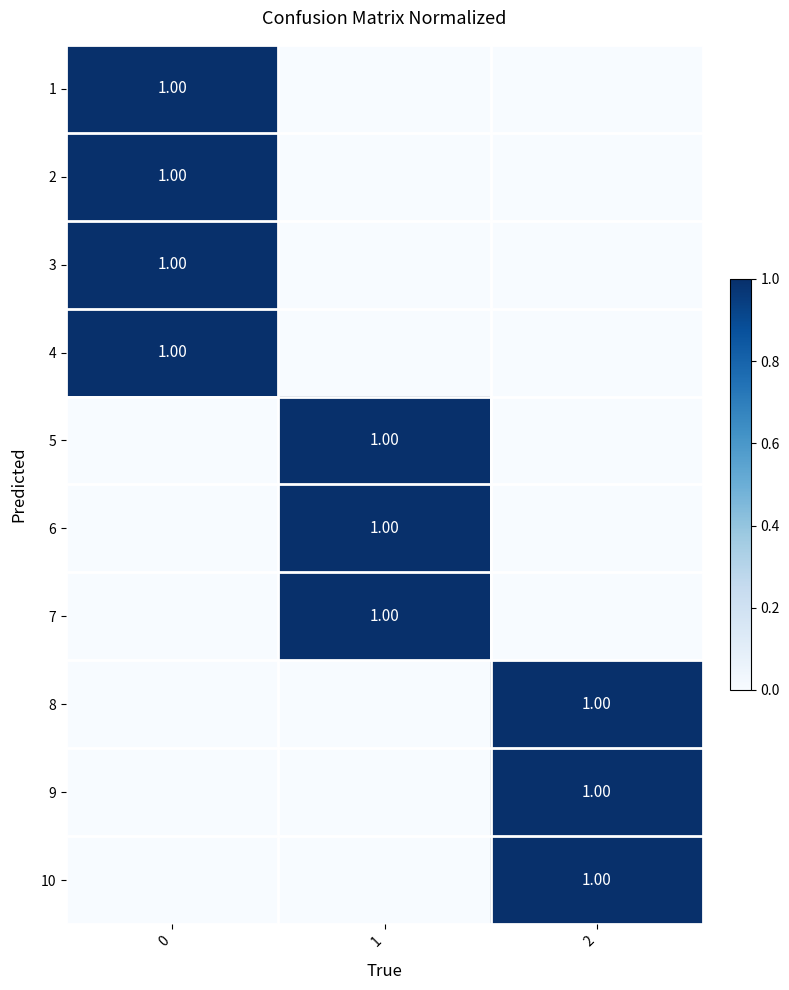

The value of 3 at 2 is -1. True or false?

False